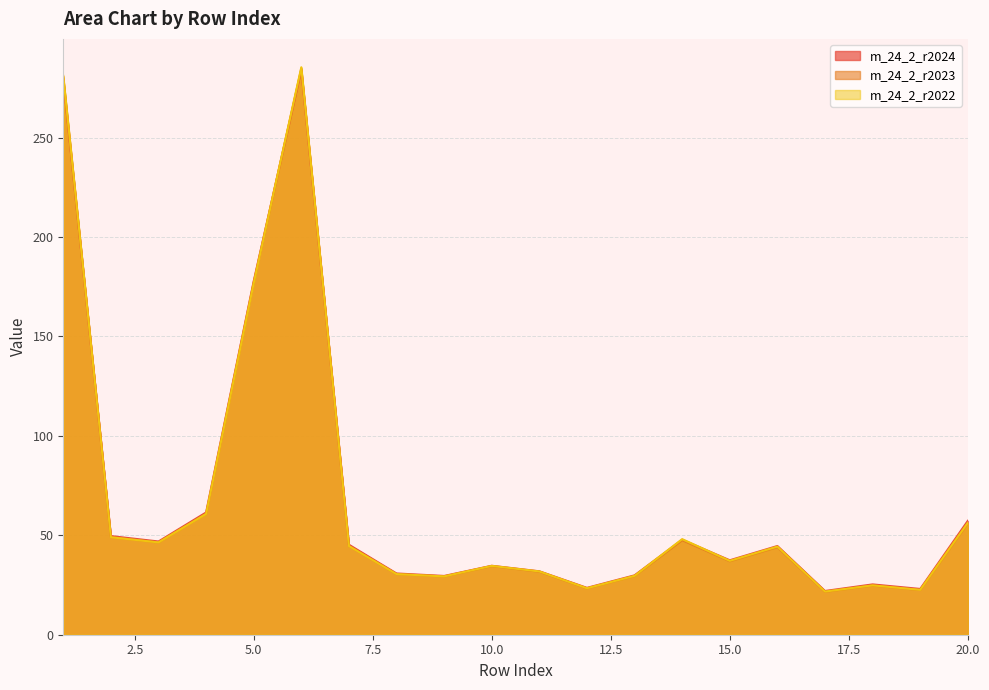

Reading left to right, what are all the values shown in this chart?

m_24_2_r2024: 279.3	49.6	46.9	61.5	177.8	284.1	45.3	30.8	29.6	34.7	31.9	23.6	29.9	47.8	37.5	44.6	22.0	25.3	23.0	57.3
m_24_2_r2023: 280.5	49.1	46.5	60.8	177.2	284.8	44.6	30.5	29.3	34.5	31.7	23.3	29.5	47.6	37.0	44.0	21.6	24.8	22.5	56.0
m_24_2_r2022: 281.1	49.0	46.4	60.8	176.8	285.4	44.6	30.5	29.3	34.6	31.8	23.4	29.6	48.1	37.2	44.3	21.7	24.8	22.6	56.3